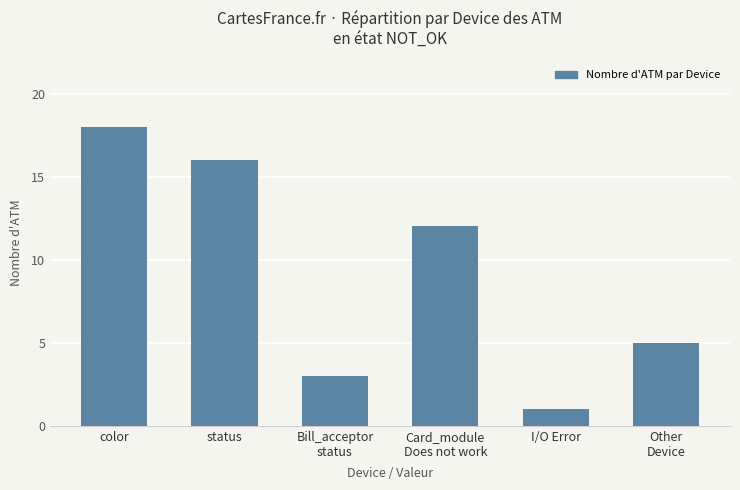

How many bars are there in total?

6